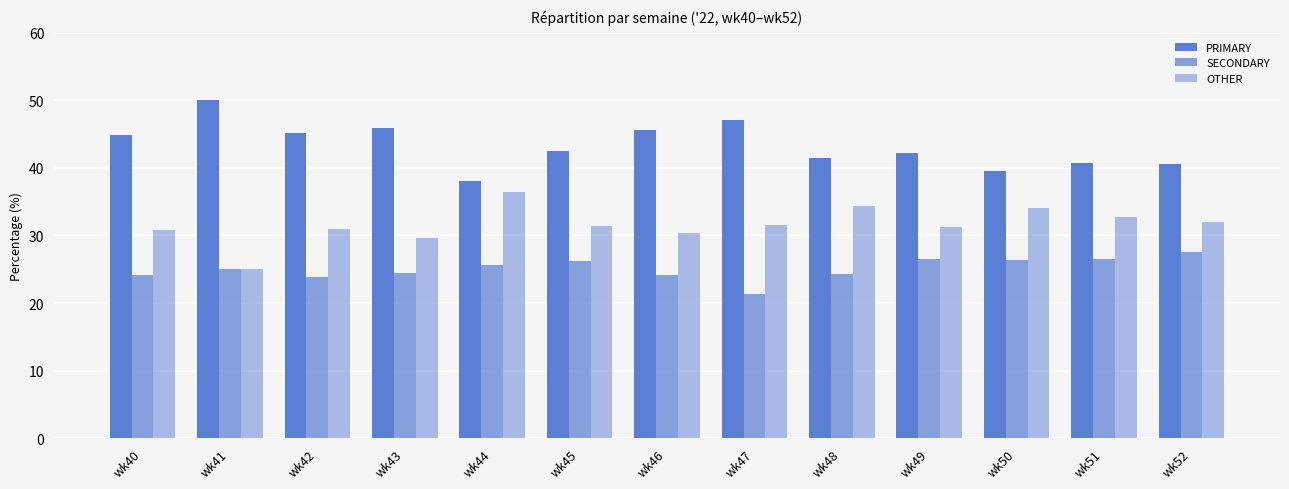

How many categories are shown in the chart?

13